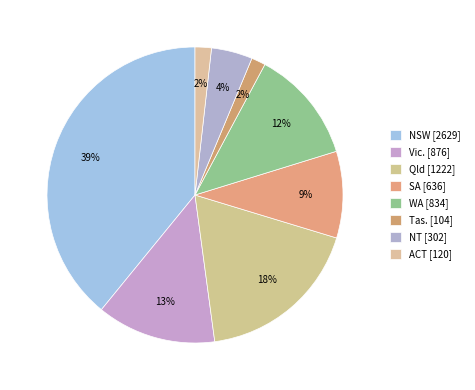

Is NSW the majority of the pie?

No